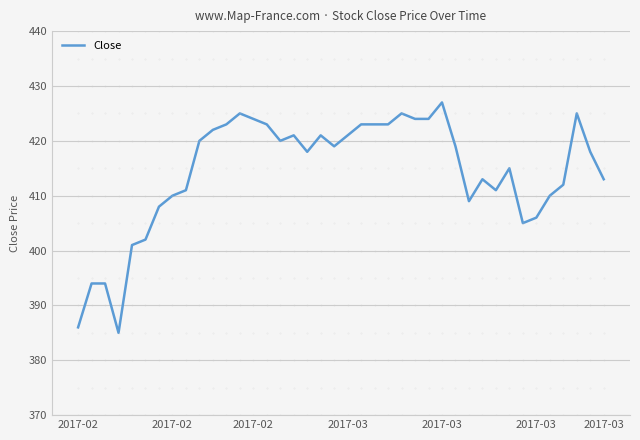

What is the maximum value shown in the chart?

427